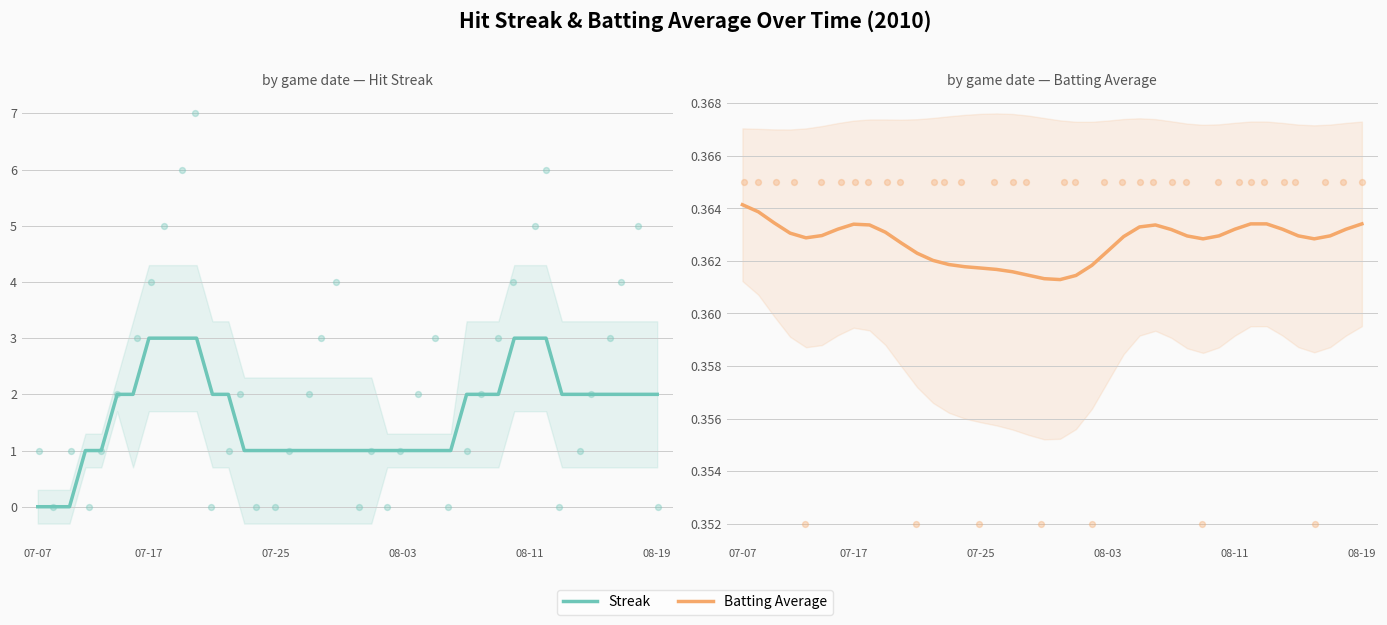

Which series has the largest total across all categories?

Streak